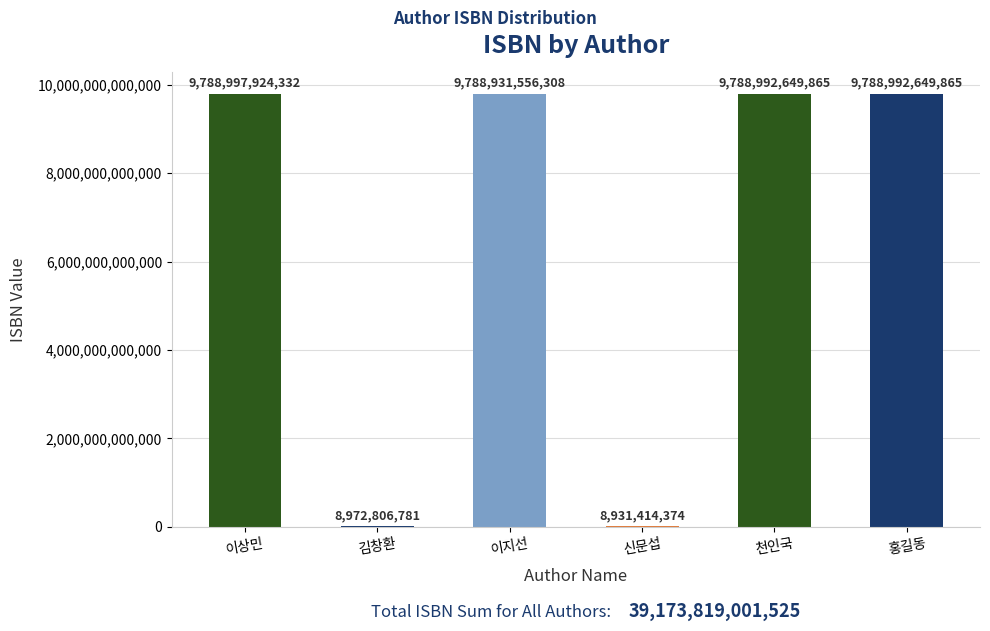

True or false: the data shows 14577023286804 at 이지선.

False